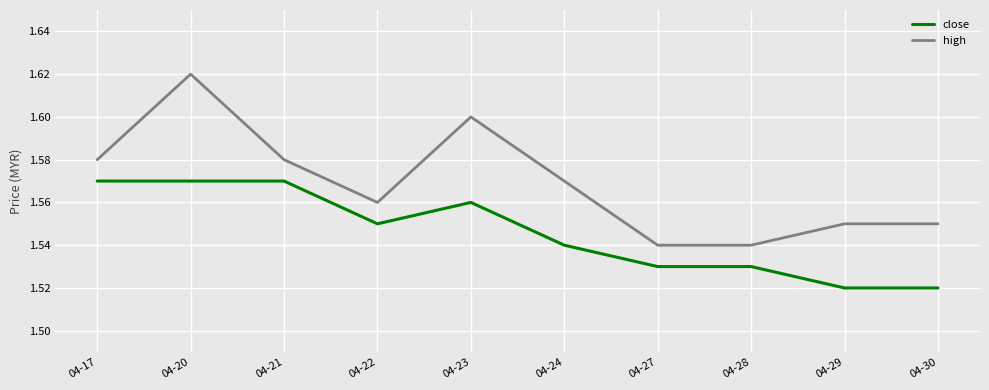

What is the difference between the maximum and minimum values in the high series?

0.1